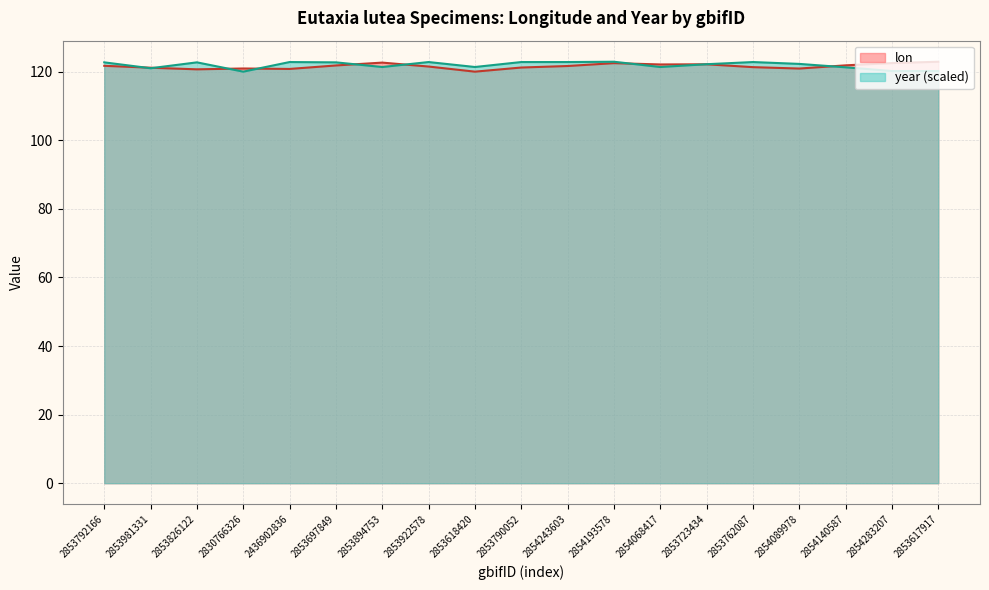

The value of year at 2853697849 is 122.7. True or false?

True